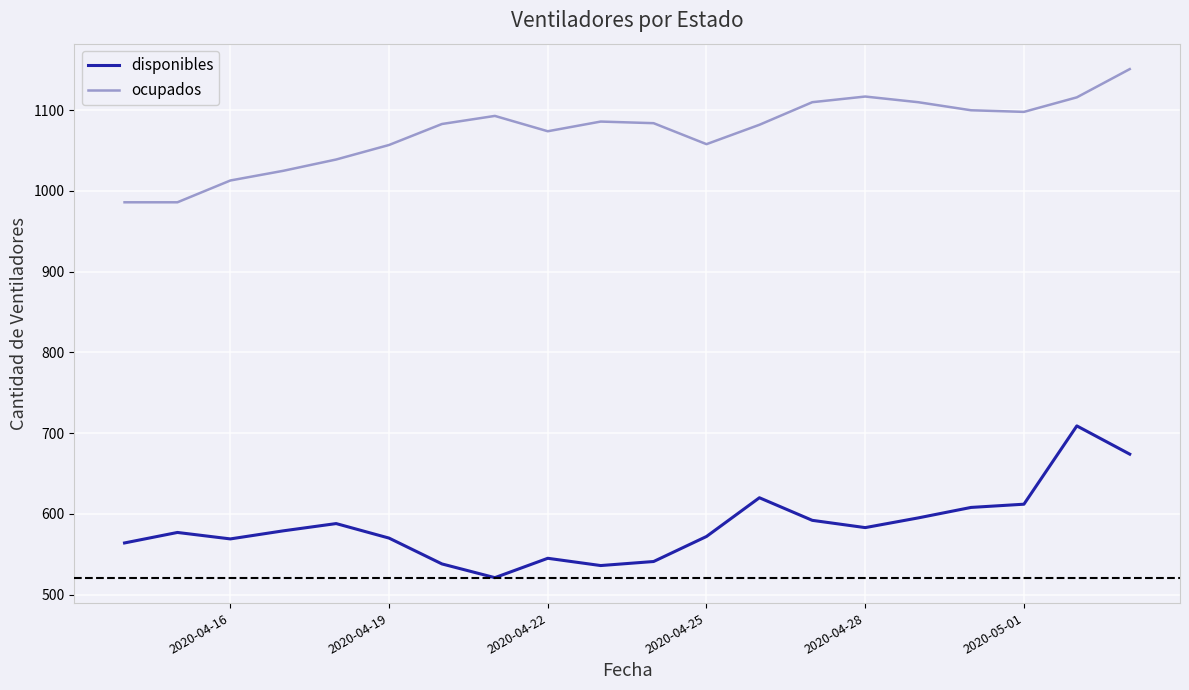

True or false: disponibles and ocupados cross at least once.

False